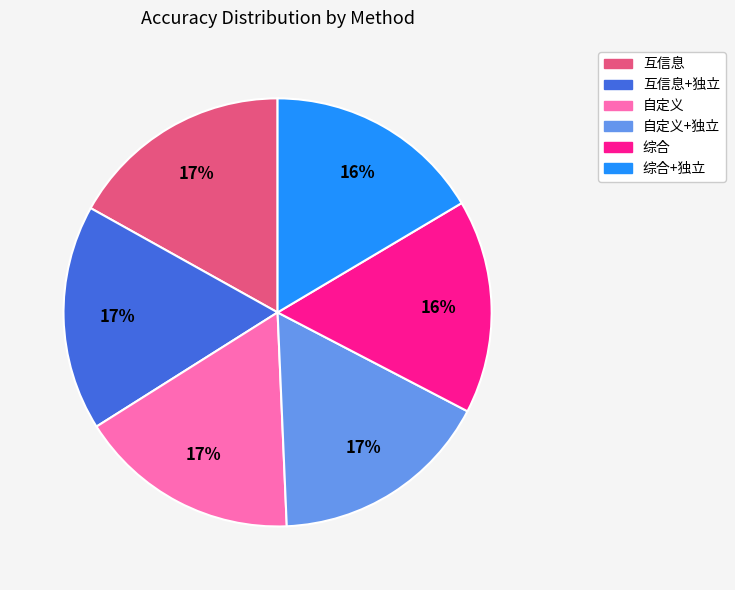

Does any single category account for the majority?

No